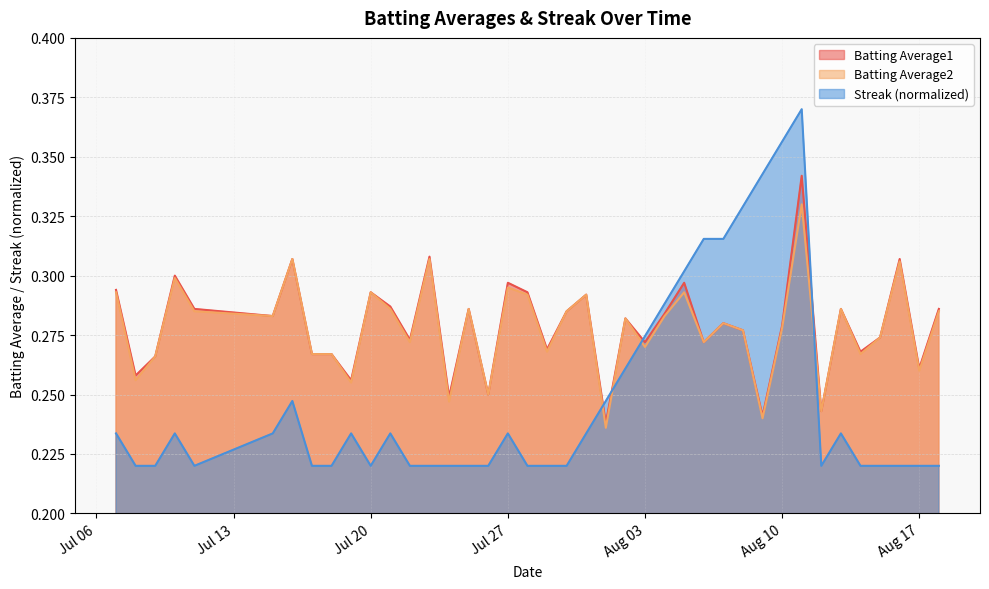

True or false: Batting Average2 has a value of 0.3 at 2010-07-10.

True